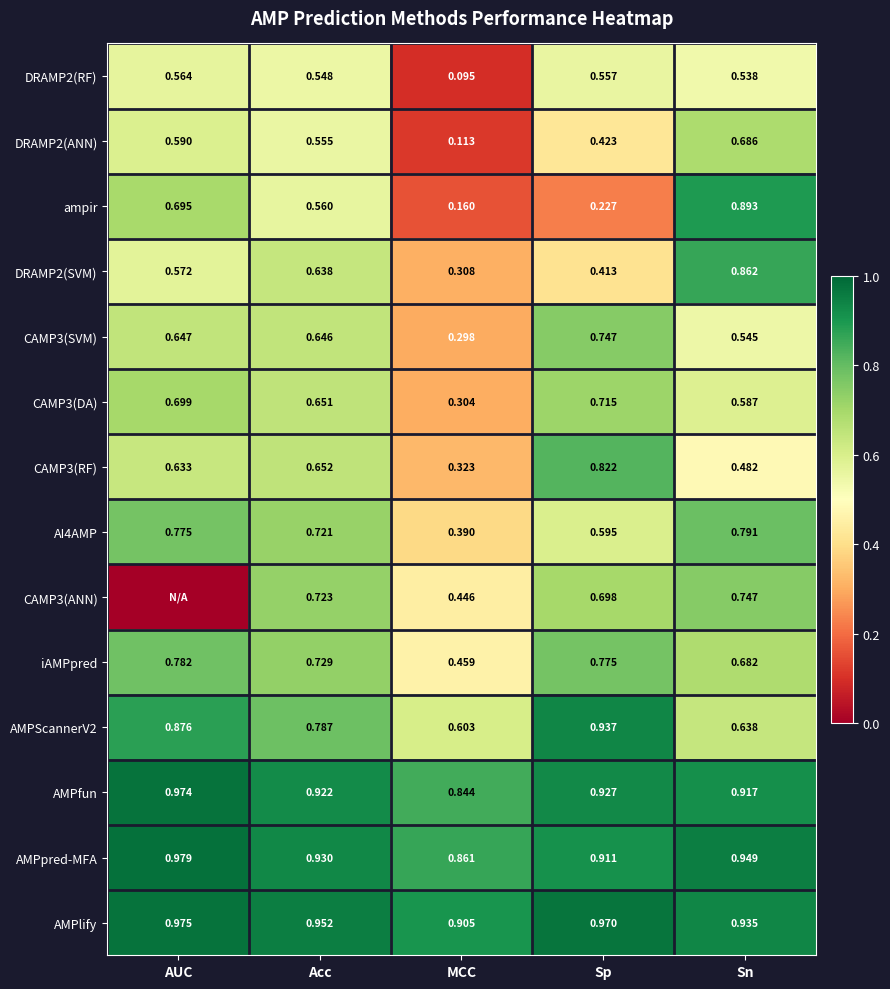

What is the spread (max minus min) of values at Sp?

0.7